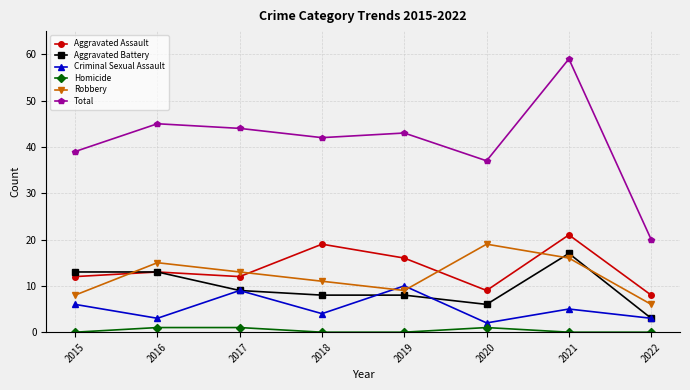

How many interior local valleys does the Aggravated Assault series have?

2